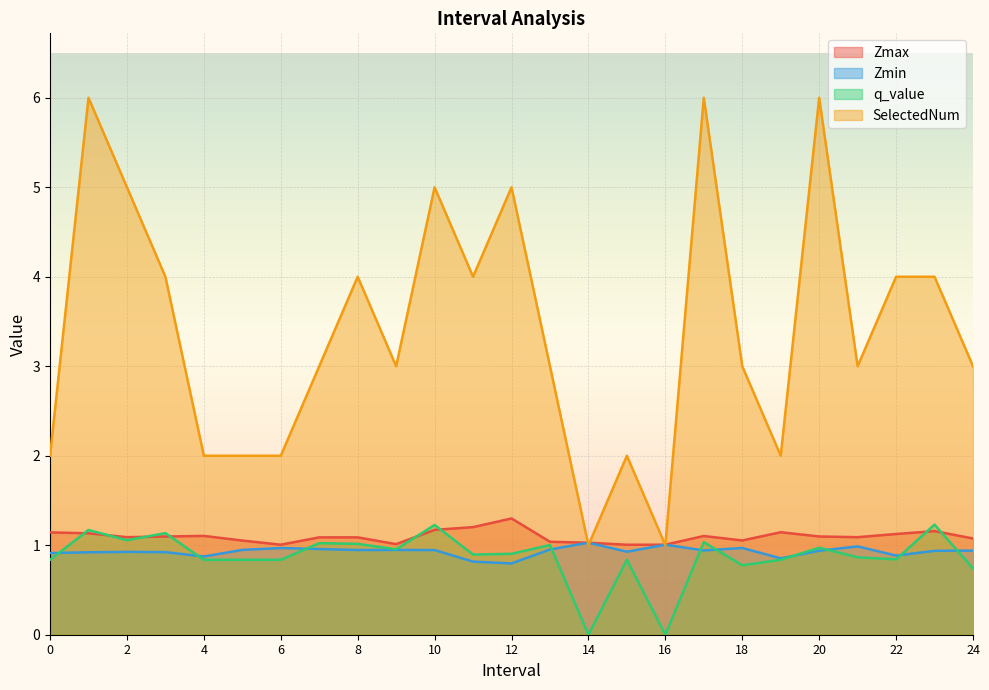

What is the lowest value of the Zmax series?

1.0